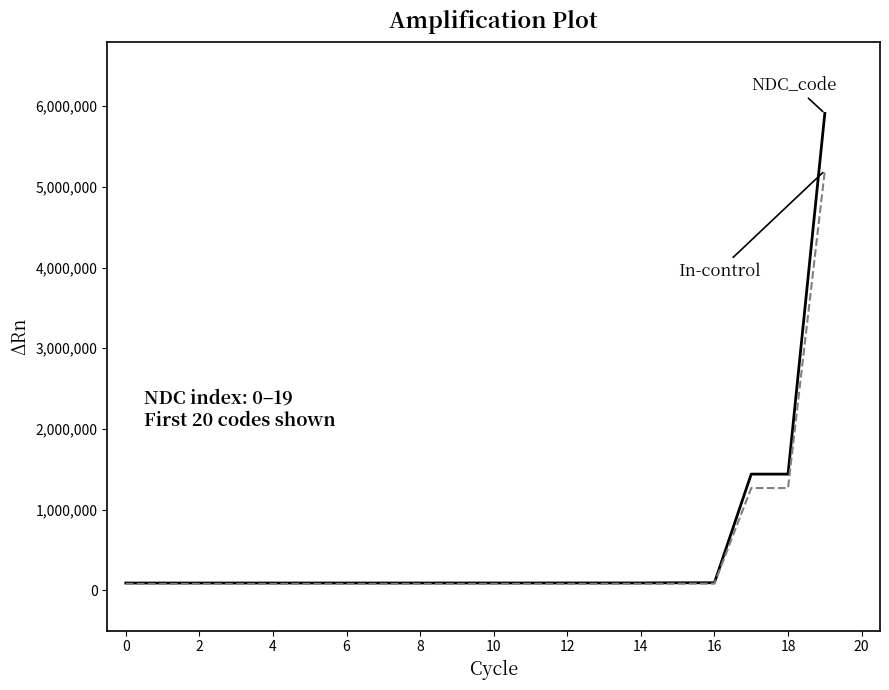

What is the greatest value displayed?

5910790.0